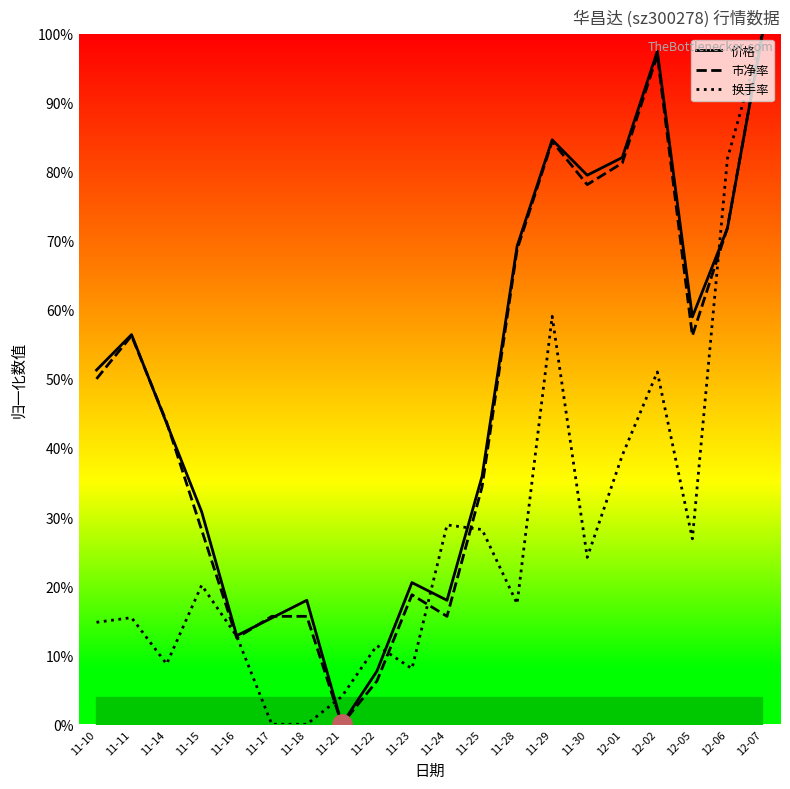

How many categories are shown in the chart?

20